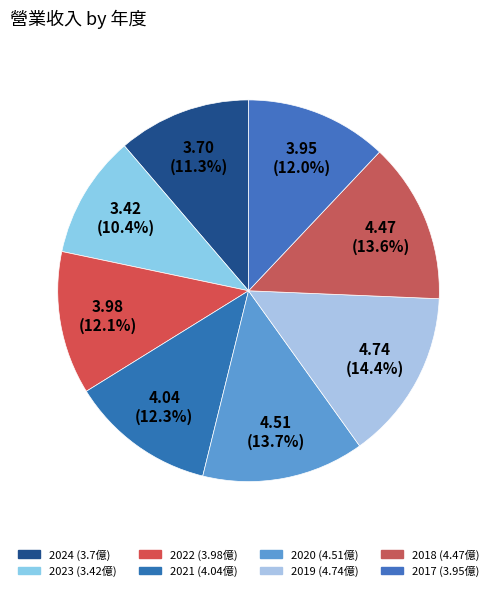

To the nearest percent, what percentage of the pie is 2022?

12%